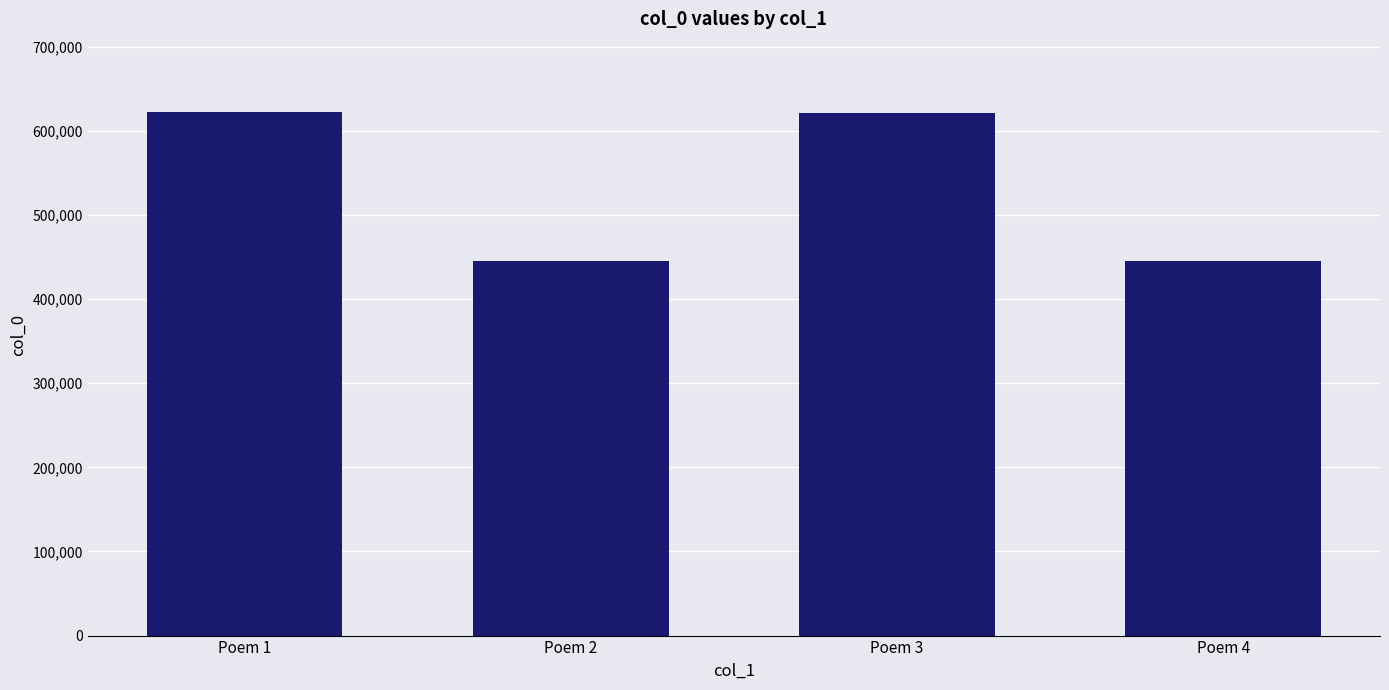

What is the minimum value shown in the chart?

445571